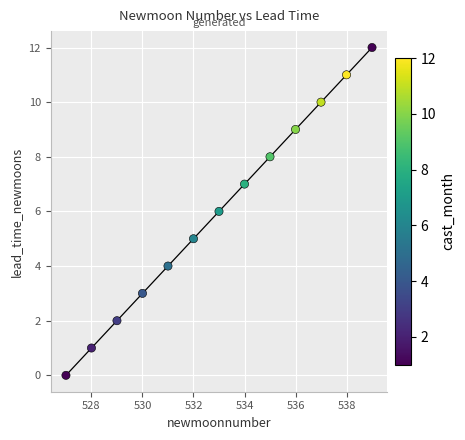

What is the range of Y values (max minus min)?

12